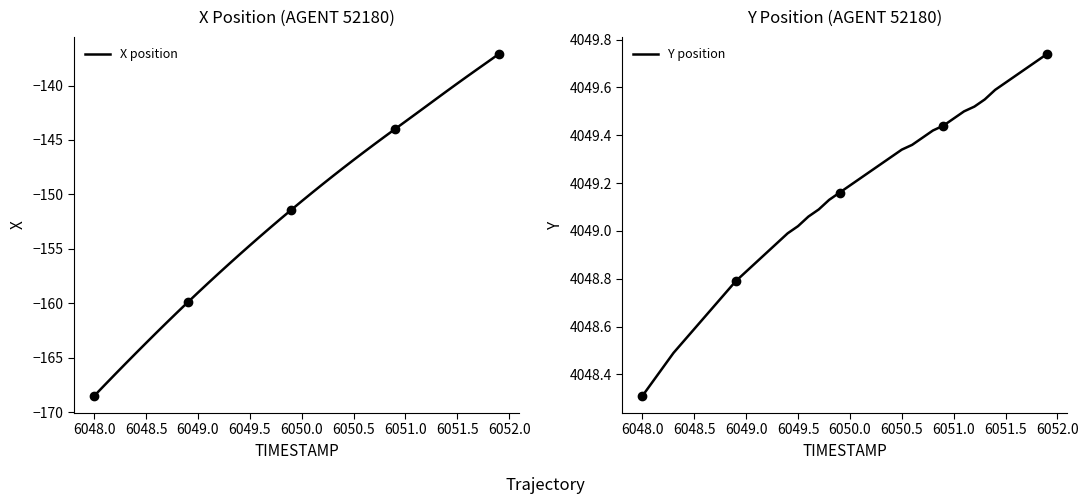

At which label does X position reach its minimum?

6048.0